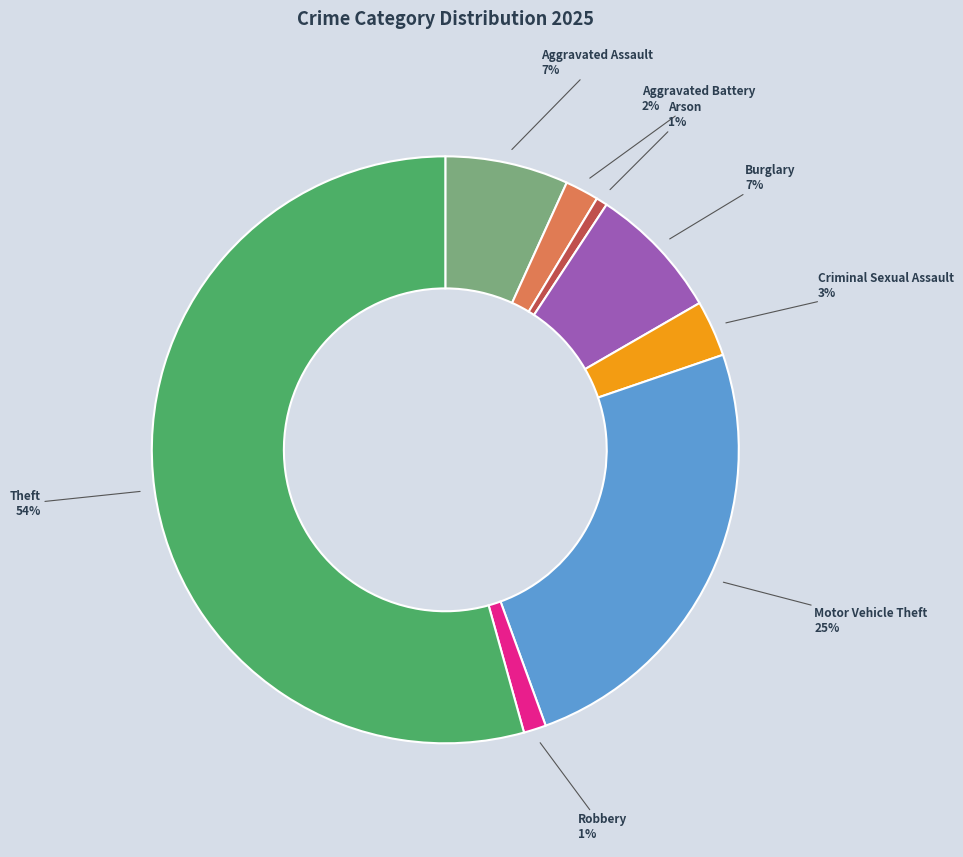

Count the number of slices in the pie.

8